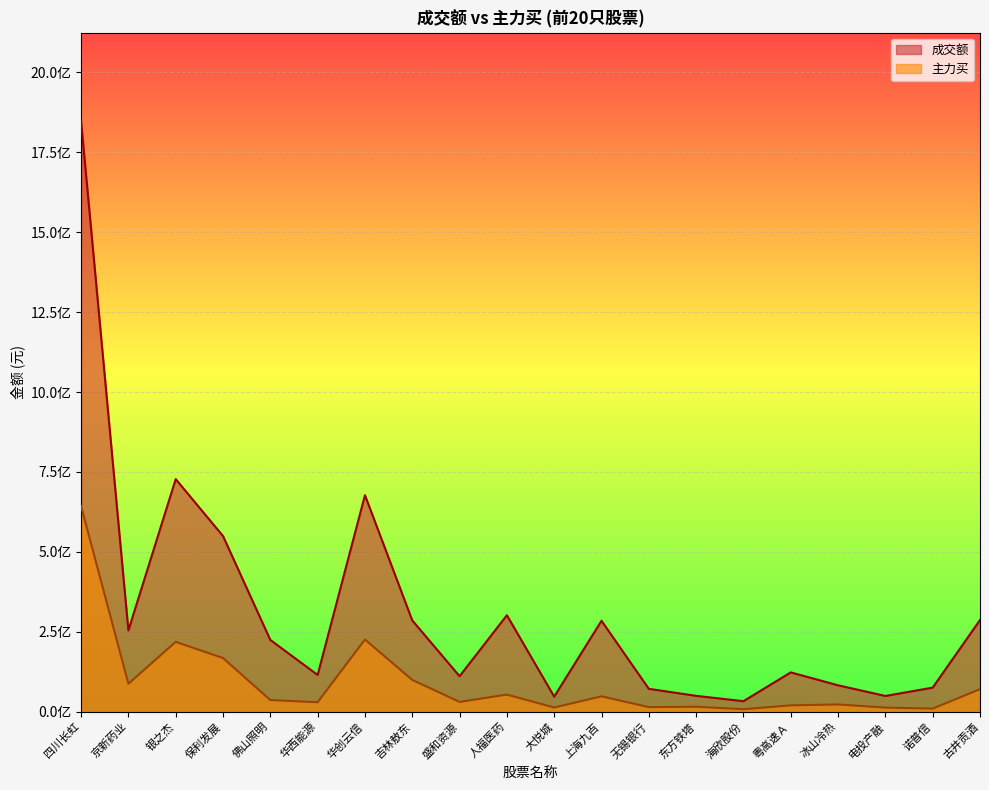

Reading left to right, extract all data points from this chart.

成交额: 1847275031	254118769	727575435	549328153	224287125	114788109	677262255	285374464	110796785	301598071	46848015	284288175	71335492	49371378	32614456	122771588	82348224	48999765	75078327	286565454
主力买: 643019652	87176486	218287753	167532822	36104001	29384430	225606745	99202299	30323679	53286969	12888788	47783362	14103082	15308350	7443191	19650812	22398745	12643212	9377363	70219302